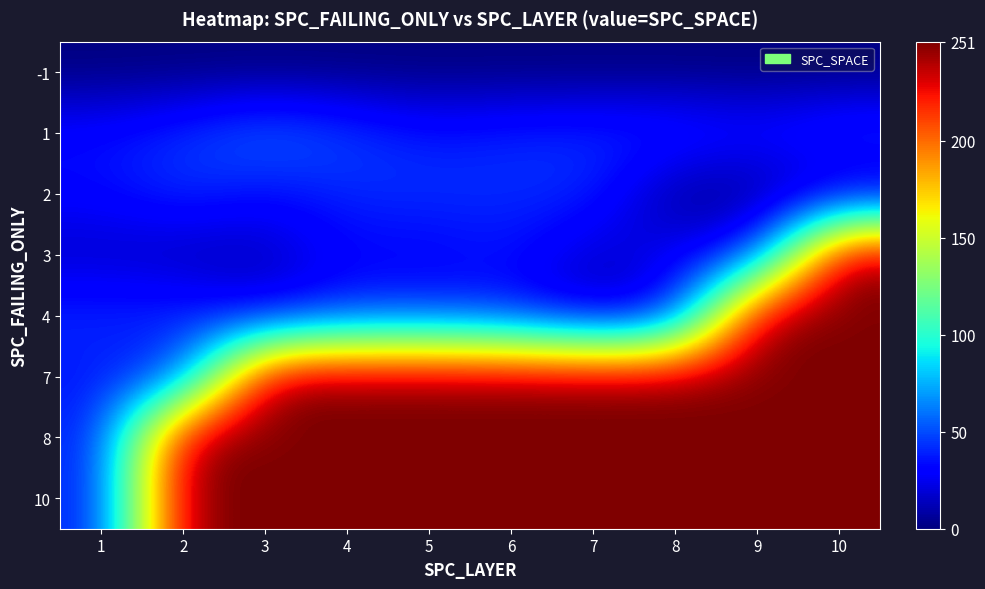

Between 1 and 7, which is larger?

1